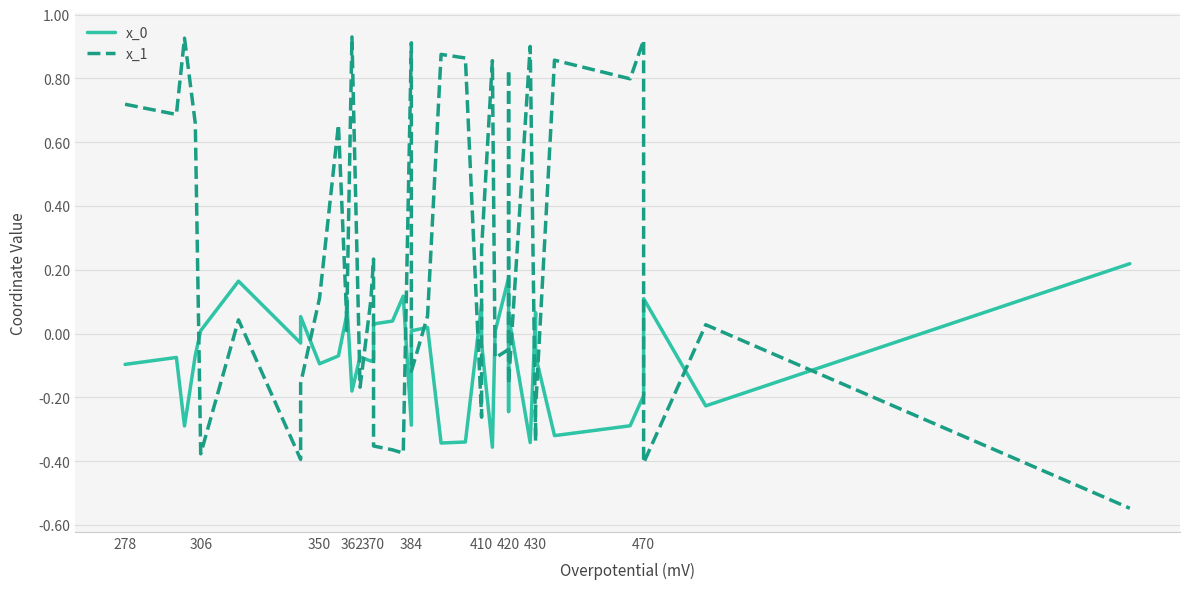

True or false: x_1 and x_0 intersect in this chart.

True